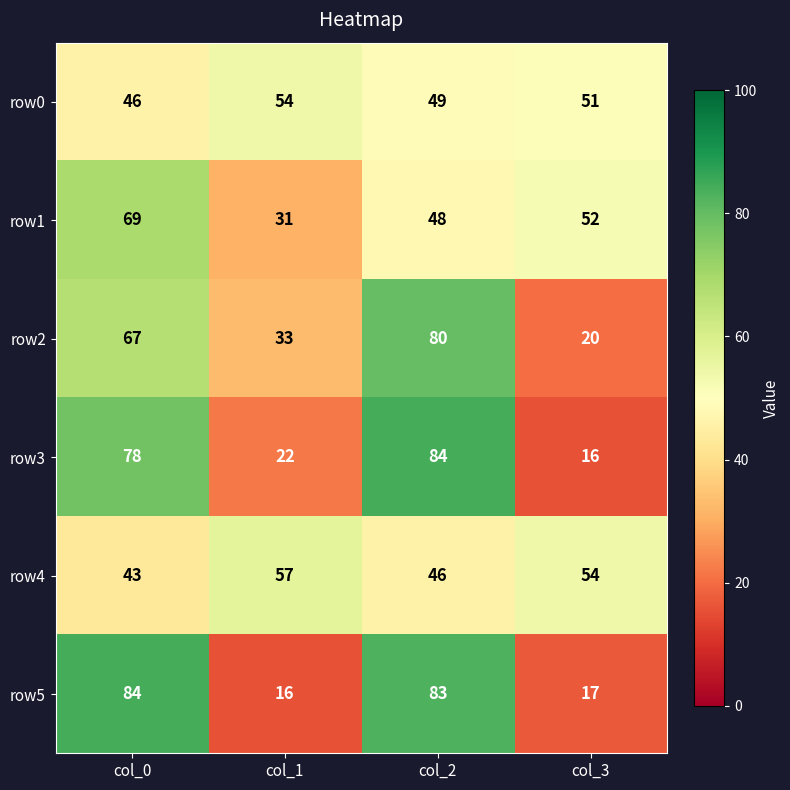

What is the sum of the row5 values at col_0 and col_1?

100